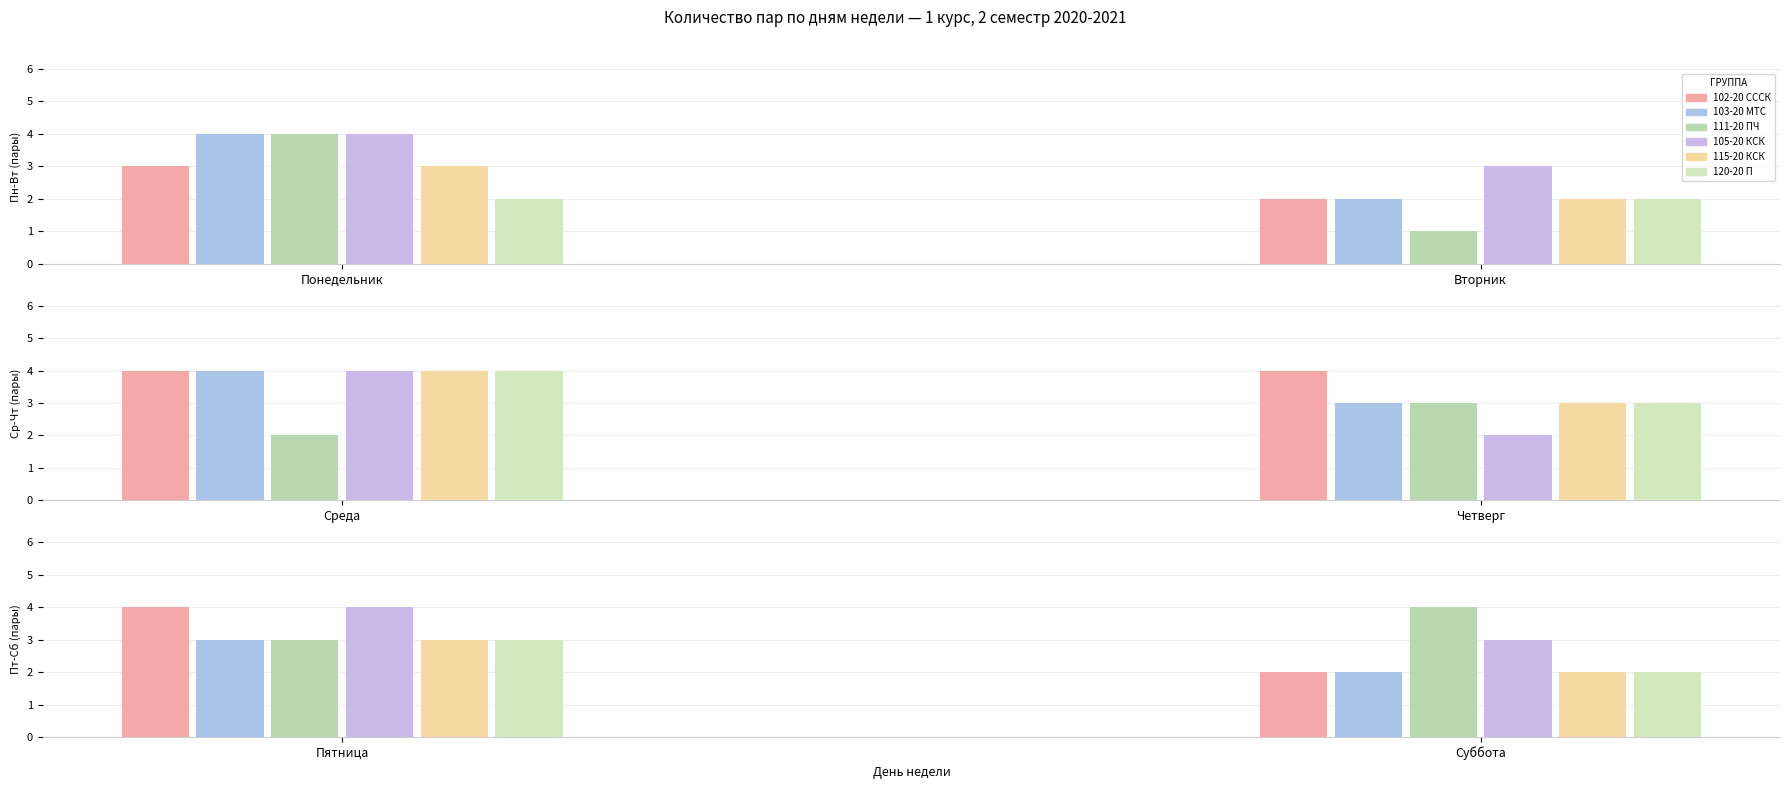

At how many categories does at least one series exceed 1?

6